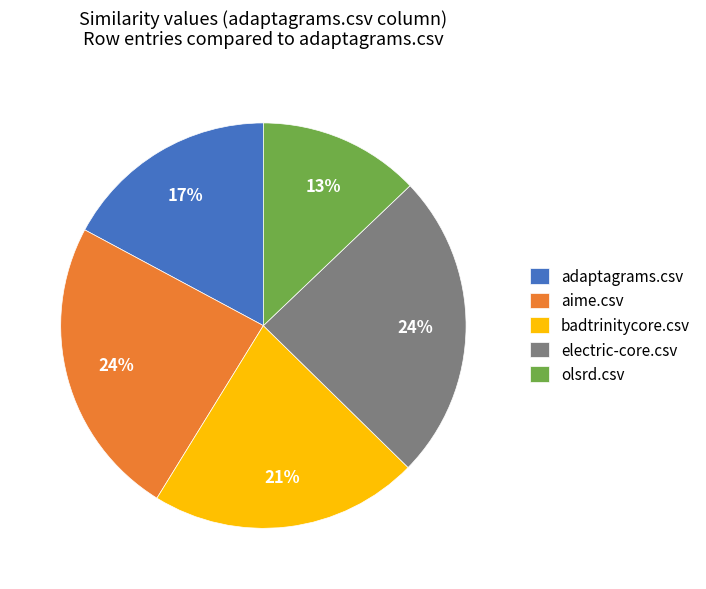

Is it true that badtrinitycore.csv is 21% of the pie?

True